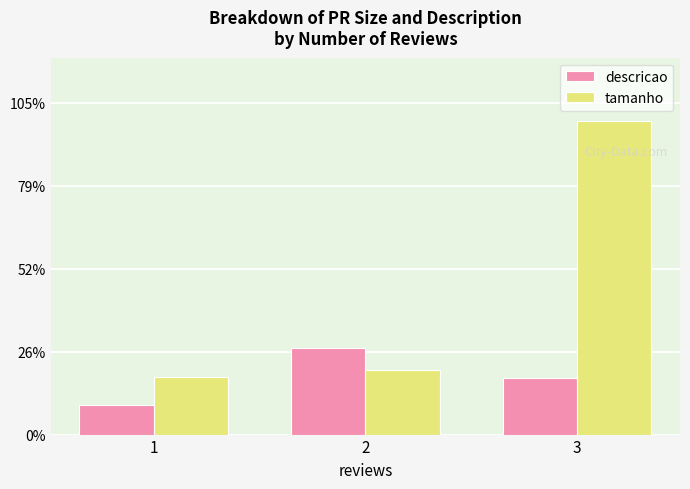

At which category does the chart reach its minimum across all series?

1